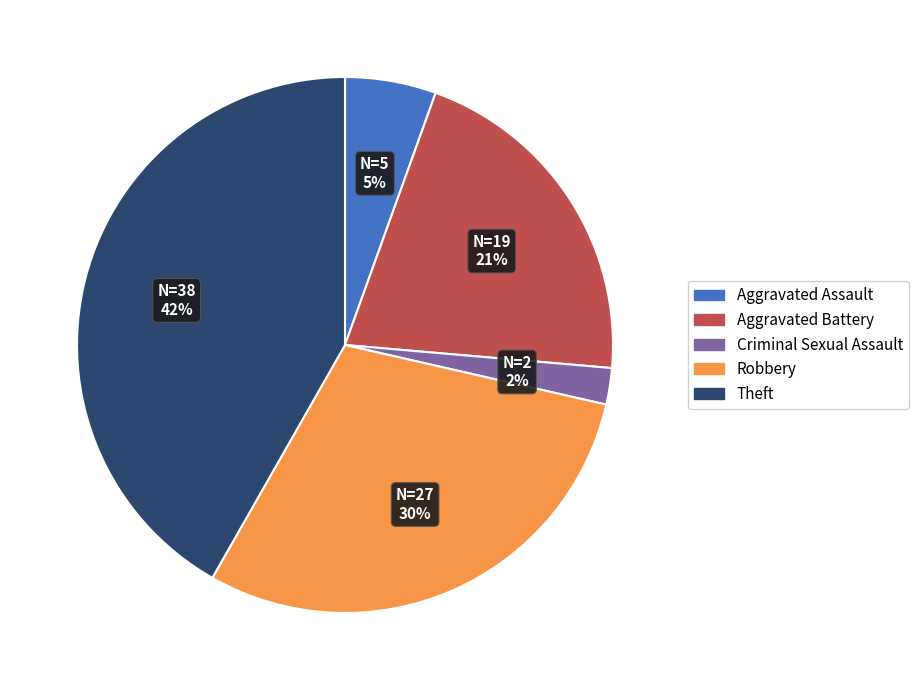

How many segments does this pie chart have?

5